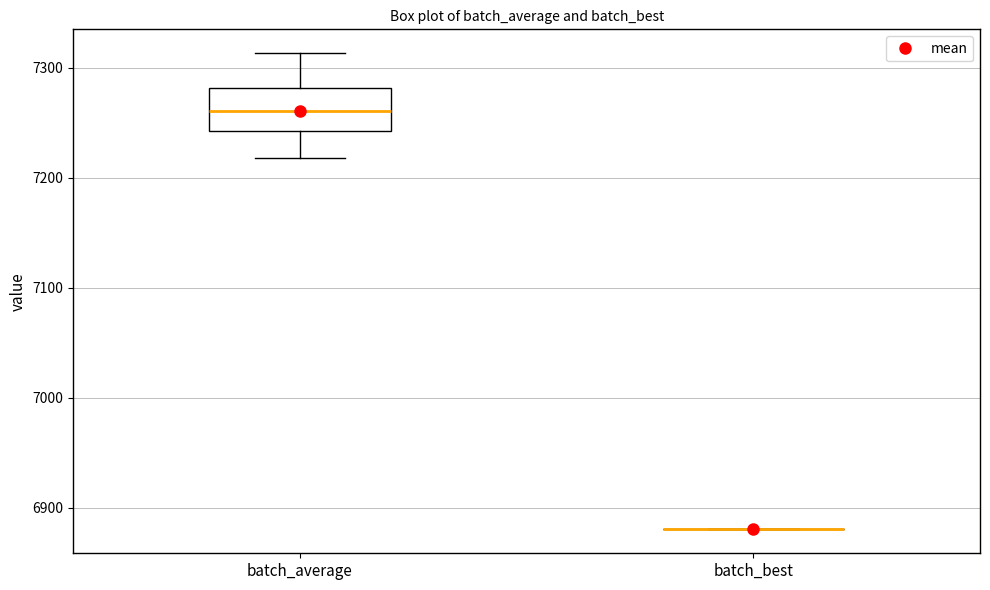

Reading left to right, transcribe this box plot: for each box, give where its median line is, the range the box spans, and where its two whiskers end, as read against the y-axis. The values are not printed on the chart, so give them approximately, as read against the axis.

batch_average: median 7260, box 7240 to 7280, whiskers 7220 to 7310
batch_best: box collapsed to a line at 6880, whiskers 6880 to 6880